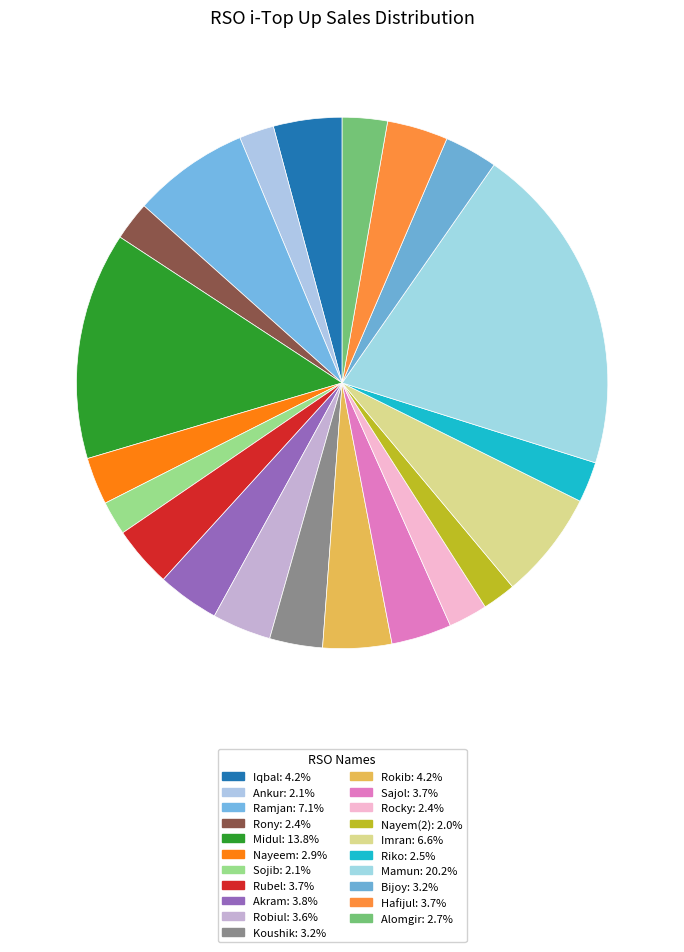

Which slice is the largest?

Mamun